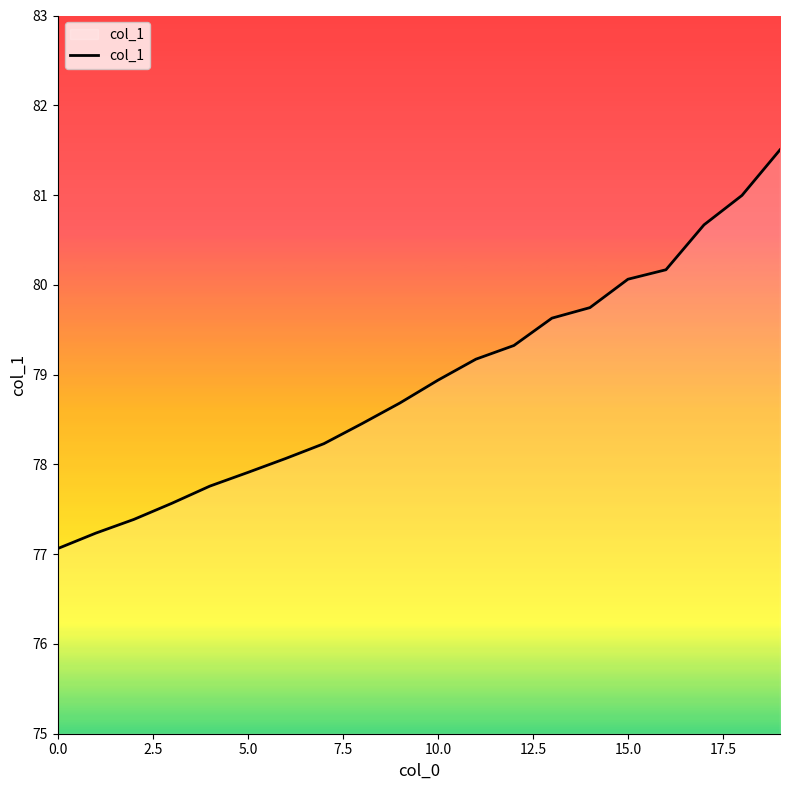

What is the maximum value shown in the chart?

81.5